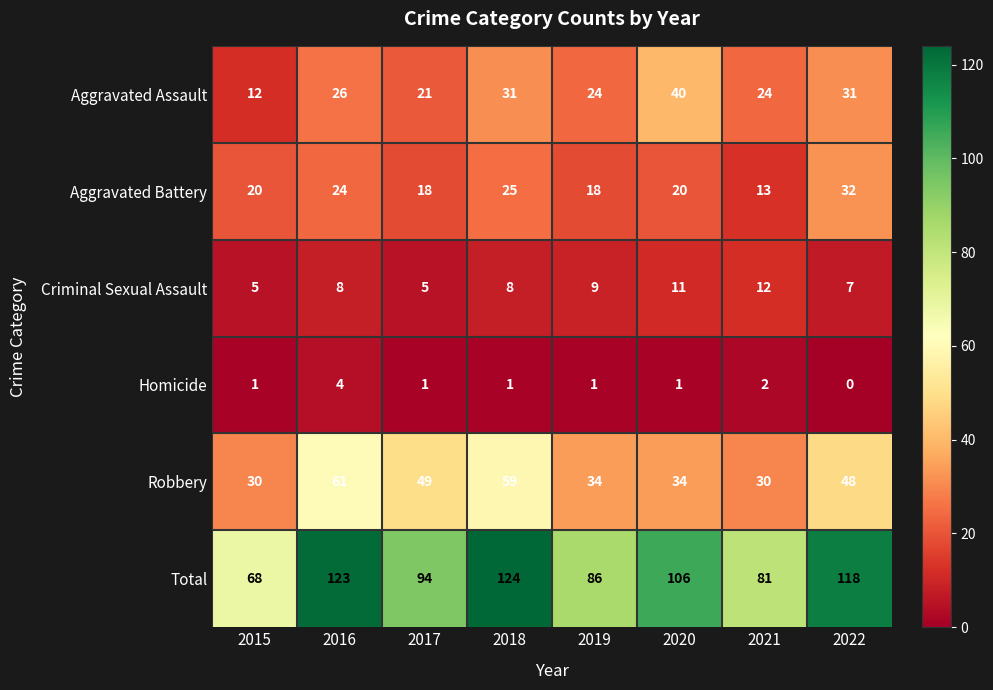

Is it true that Aggravated Battery equals 6 at 2019?

False